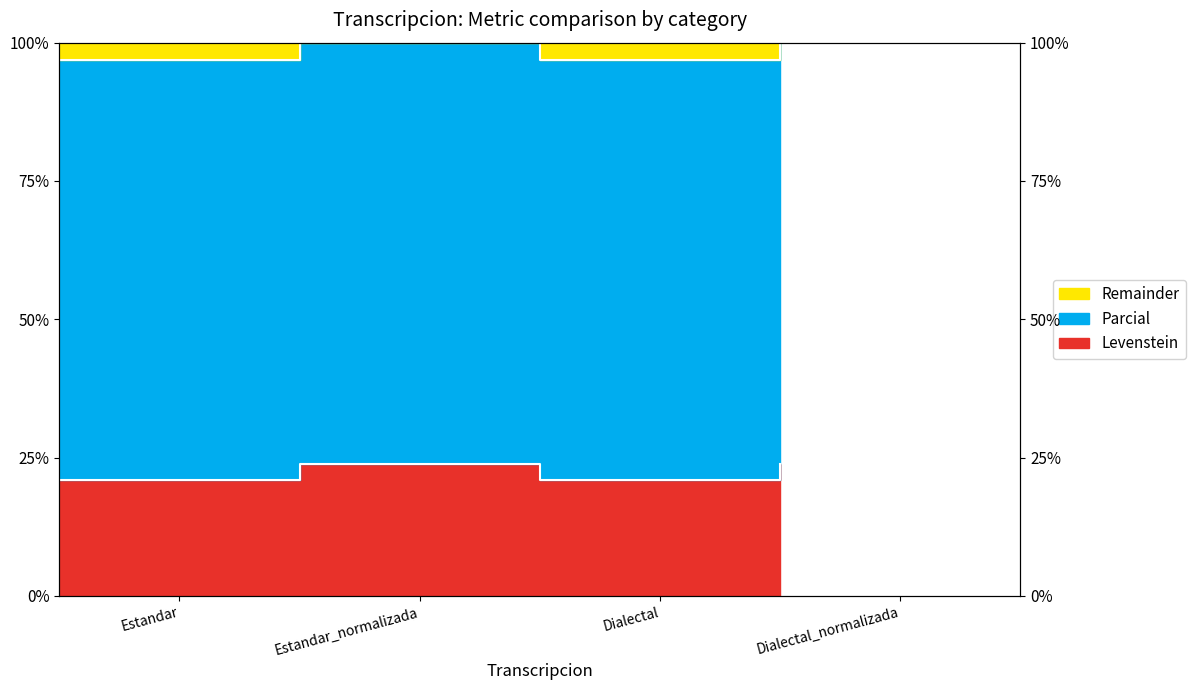

How many data points in Levenstein are above 23?

2